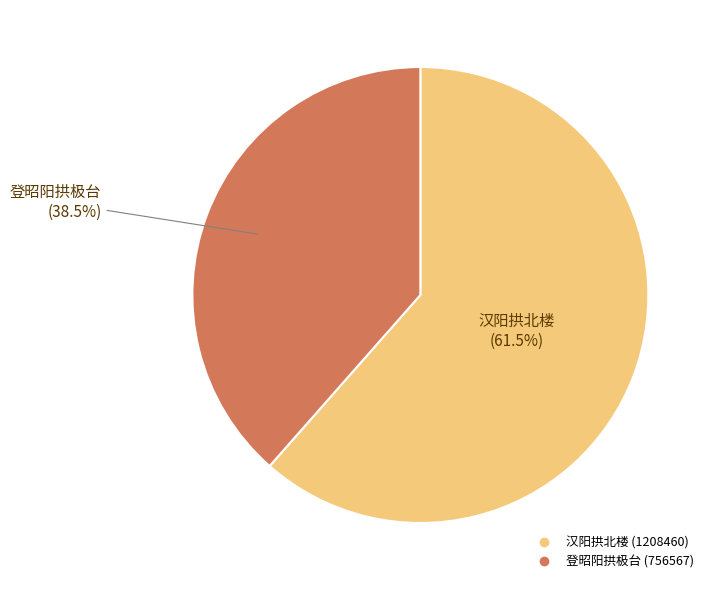

To the nearest percent, what is the combined percentage of 汉阳拱北楼 and 登昭阳拱极台?

100%